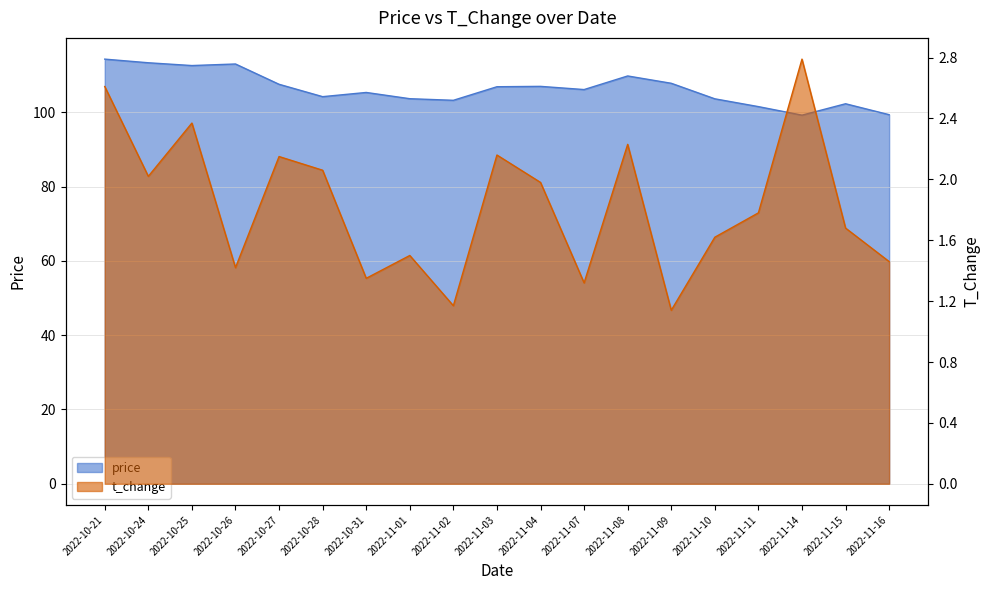

What value does the t_change series have at 2022-10-21?

2.6